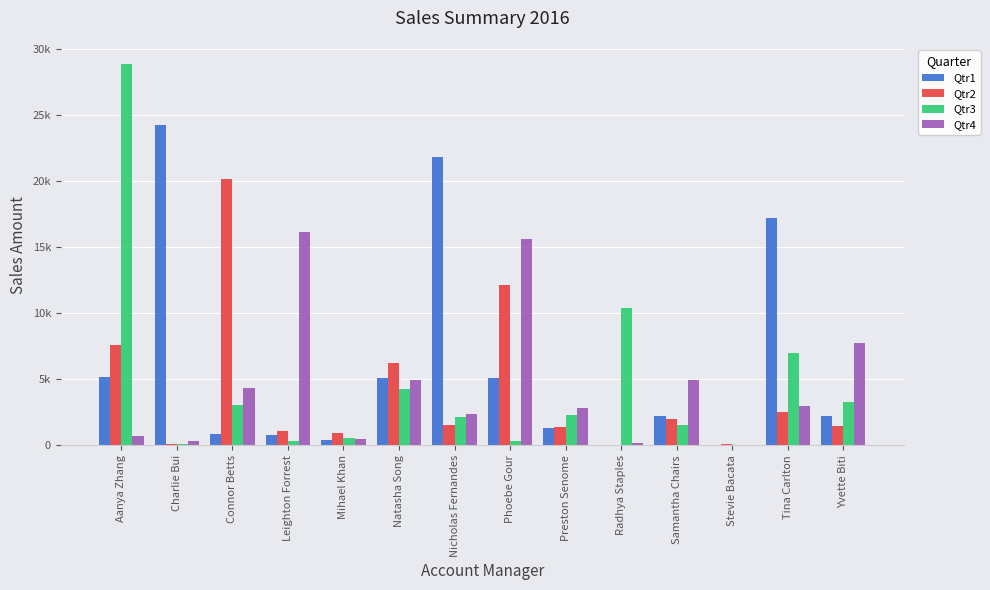

Are the bars grouped side by side (vs. stacked)?

Yes